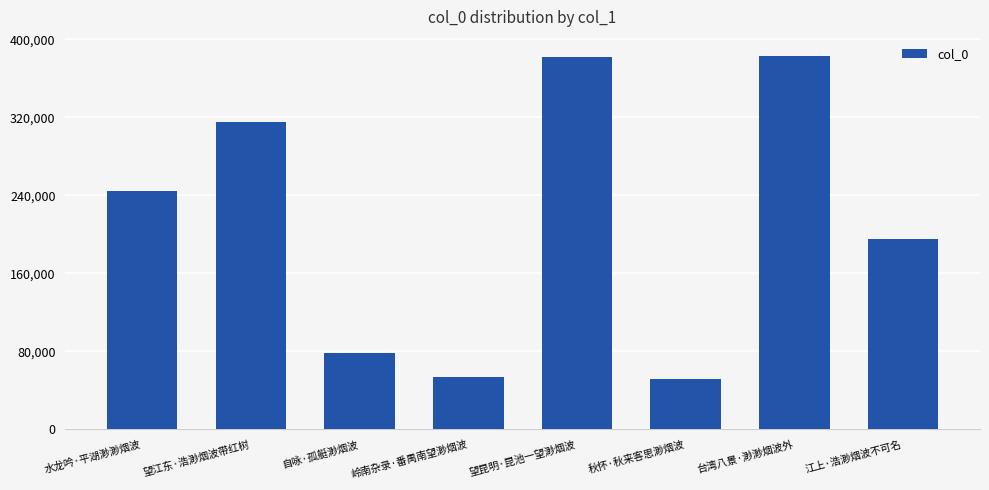

What is the label of the 6th bar from the right?

自咏·孤艇渺烟波